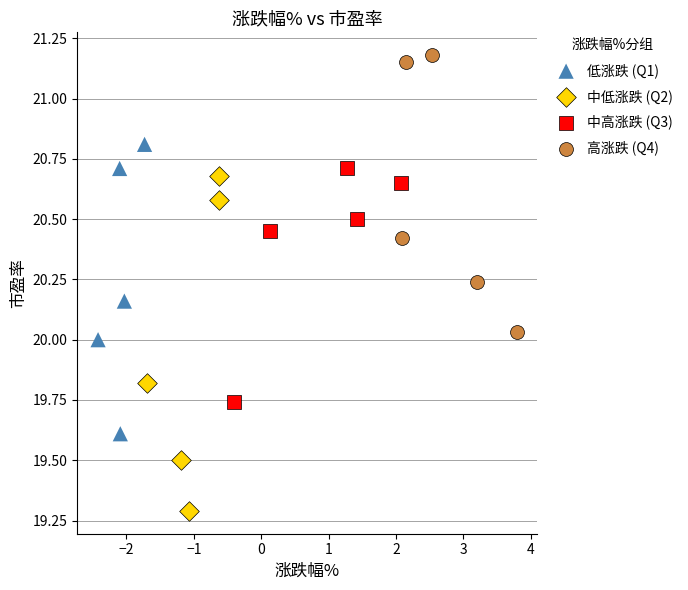

Which series has the widest spread of Y values?

中低涨跌 (Q2)